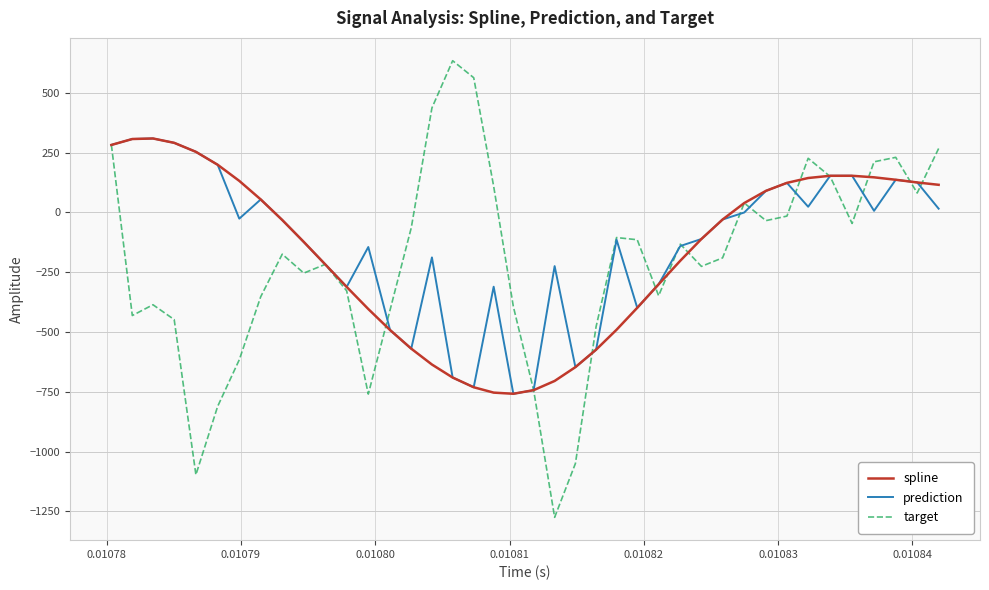

Does the chart have visible grid lines?

Yes